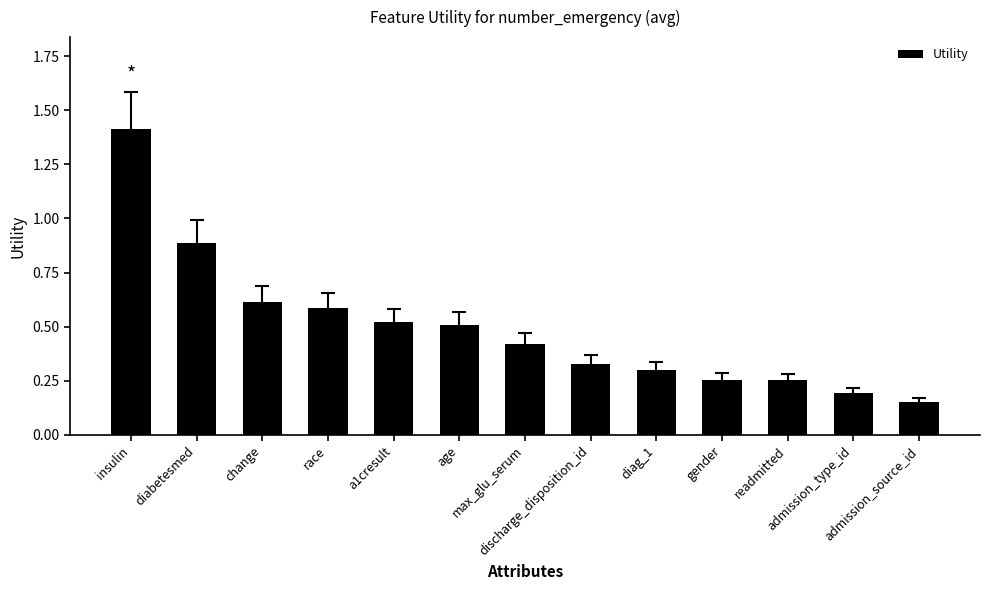

What is the difference between the maximum and minimum values?

1.3